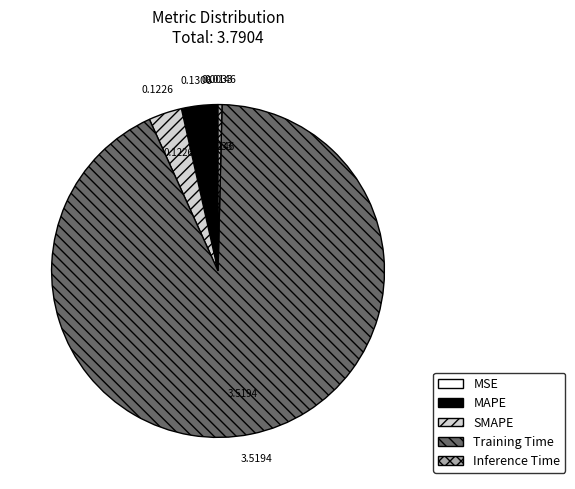

Which category has the biggest portion of the pie?

Training Time